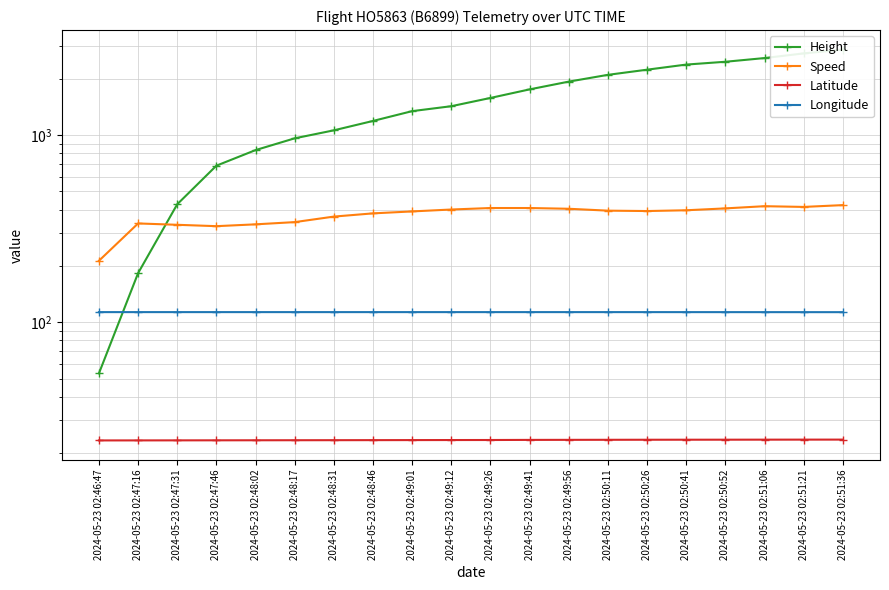

What is the lowest value of the Height series?

53.3